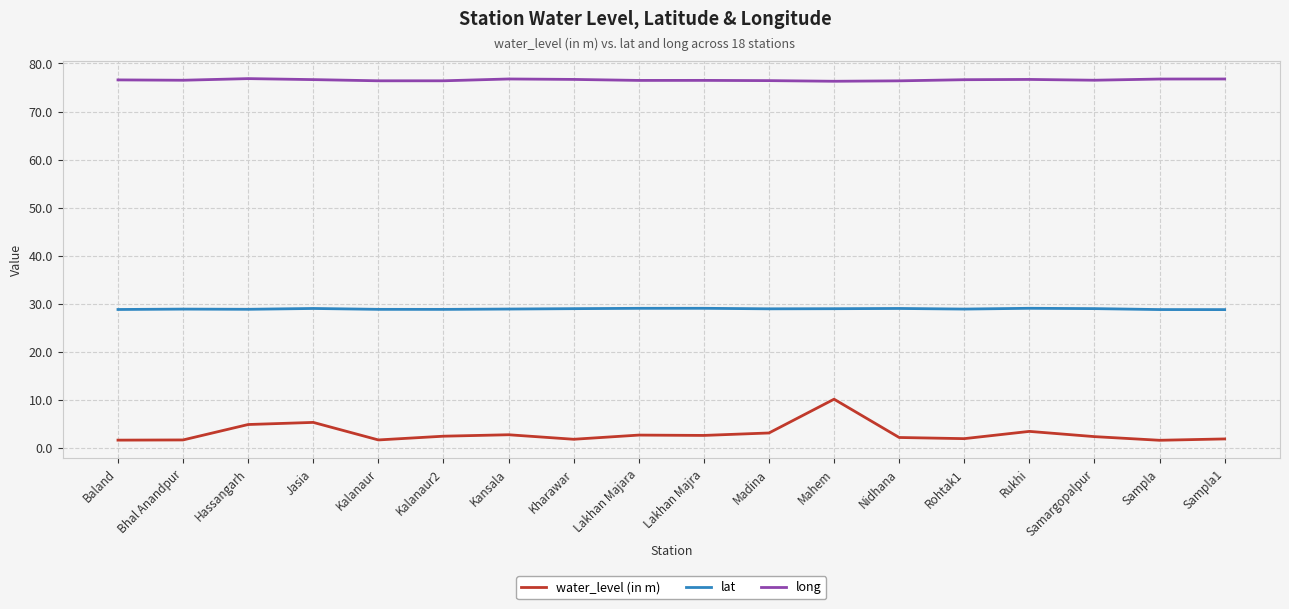

How many lines are shown in the chart?

3